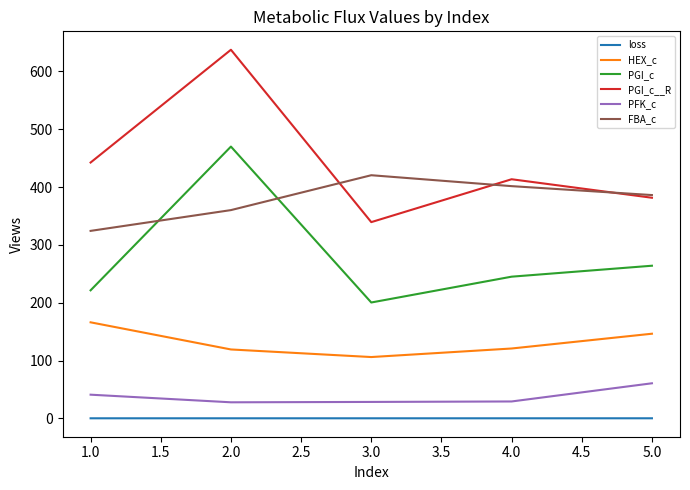

True or false: loss and PGI_c__R cross at least once.

False